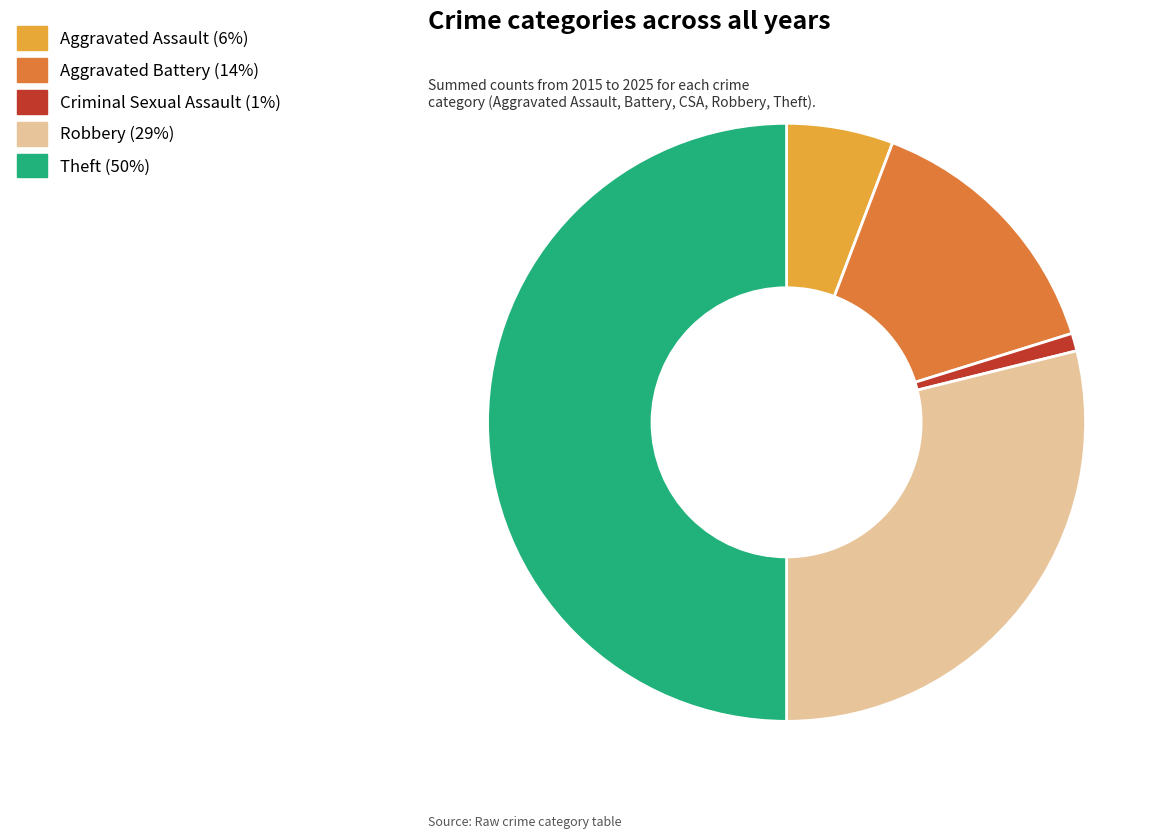

What is the ratio of the value at Aggravated Battery to the value at Criminal Sexual Assault?

15.0